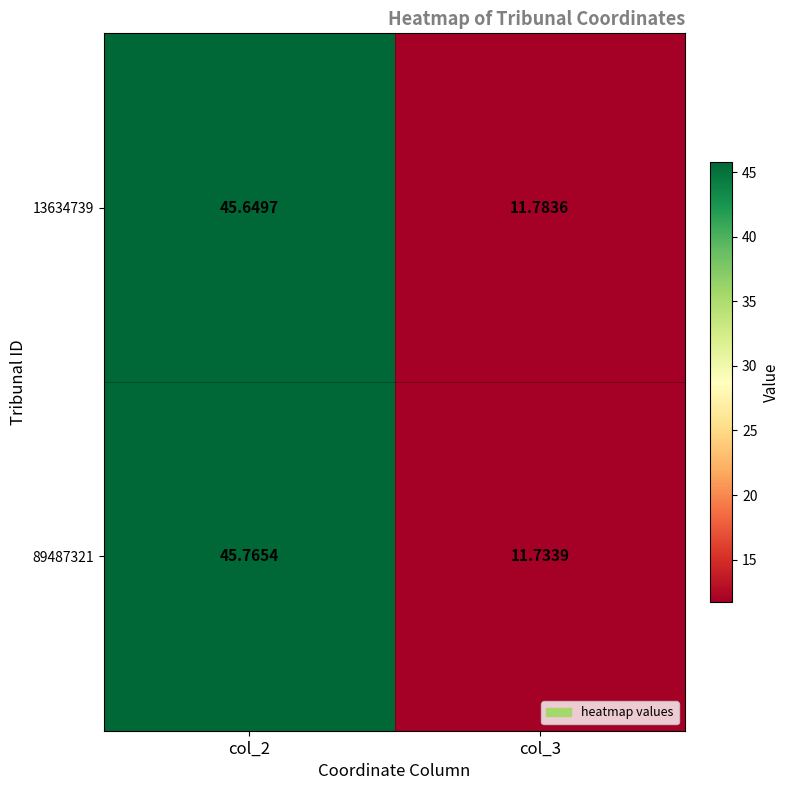

Is the value of 13634739 at col_3 greater than the value of 89487321 at col_2?

No